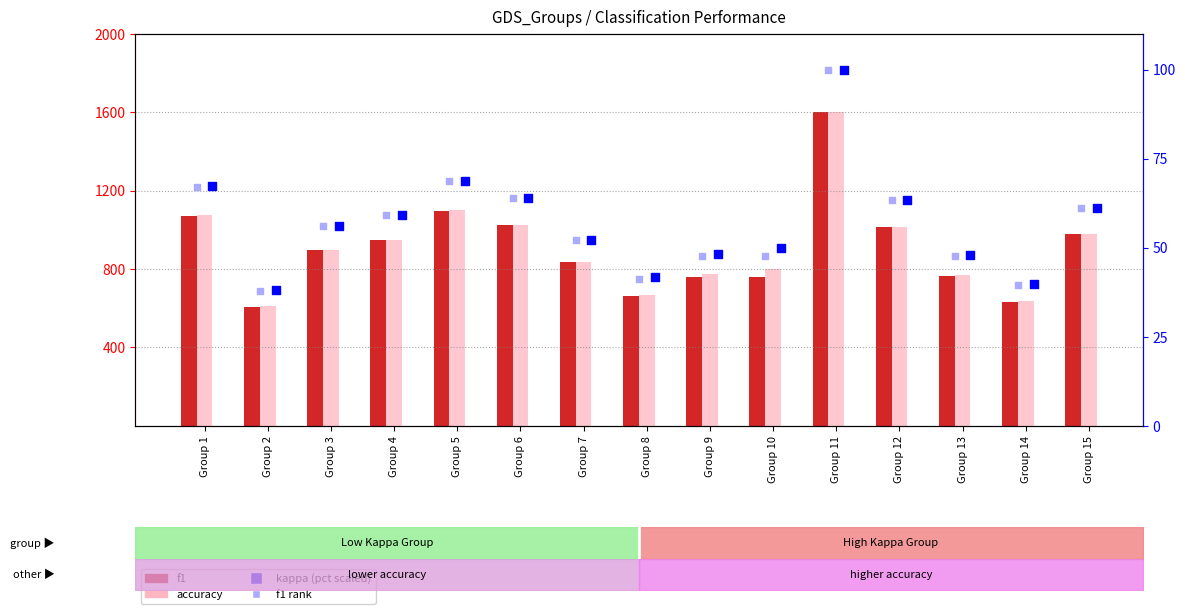

At which category is the sum across all series the highest?

Group 11